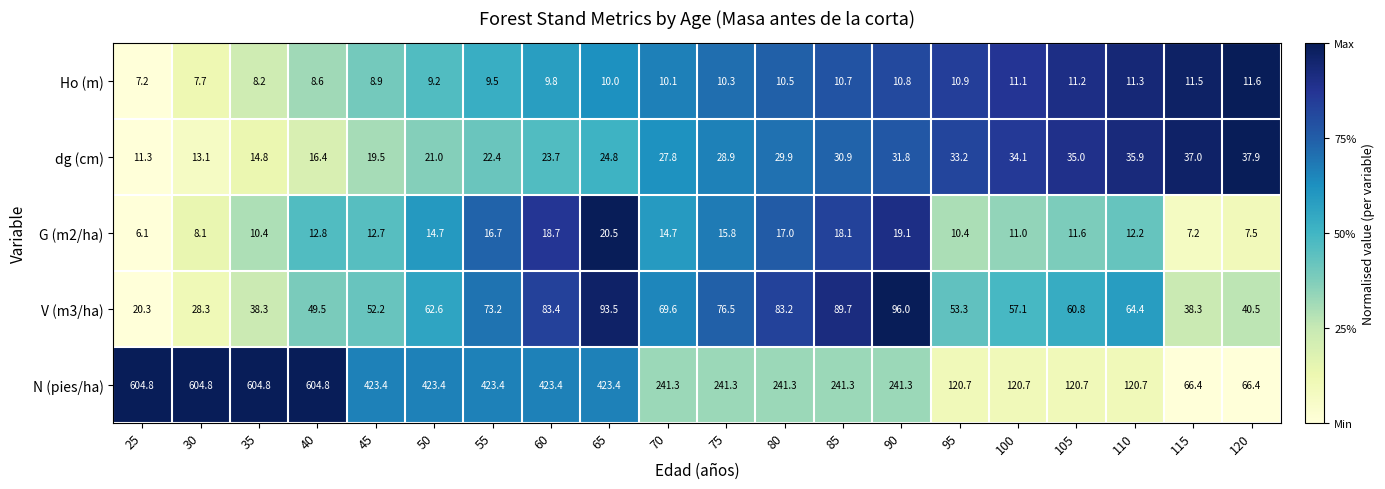

What is the difference between the maximum and second lowest values in the Ho (m) series?

3.9